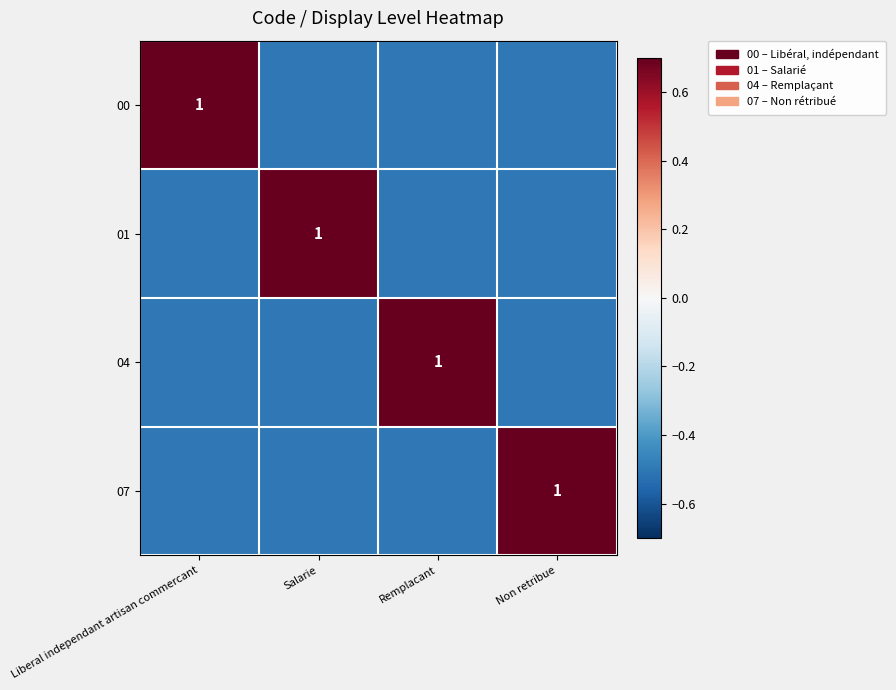

What is the smallest value displayed?

-0.5